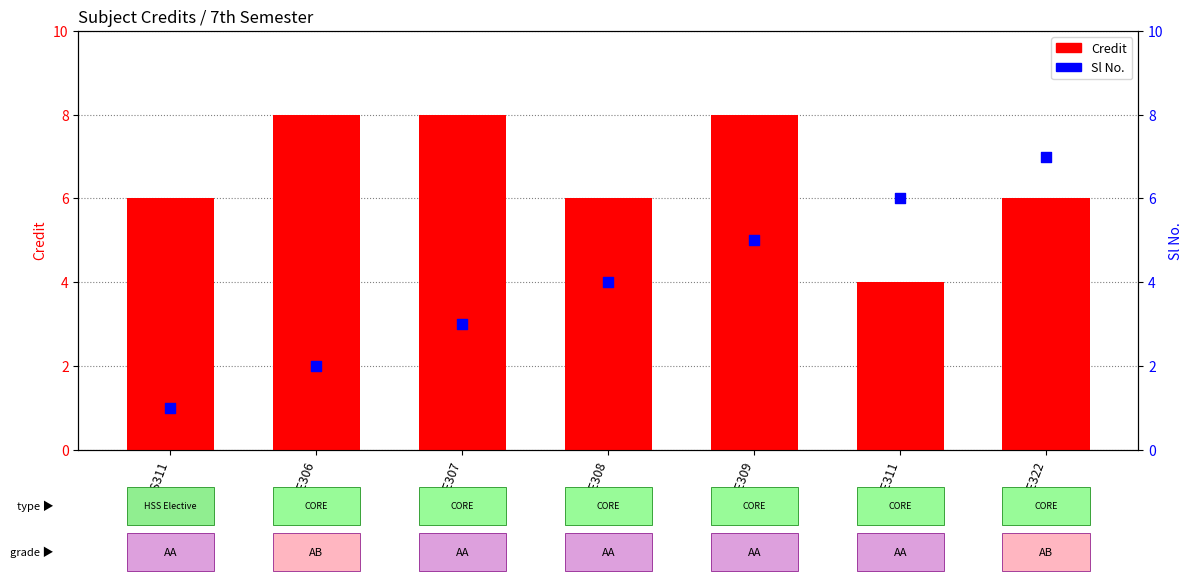

What are all the series names shown in the legend?

Credit, Sl No.